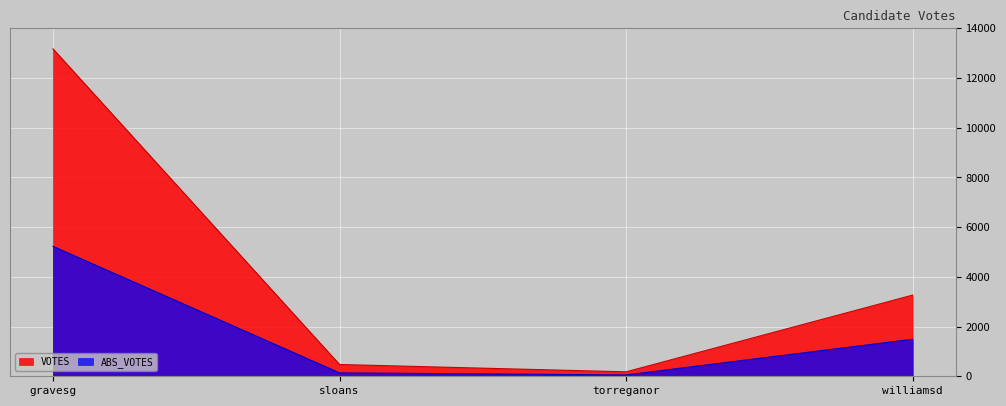

What is the sum of all ABS_VOTES values?

6907